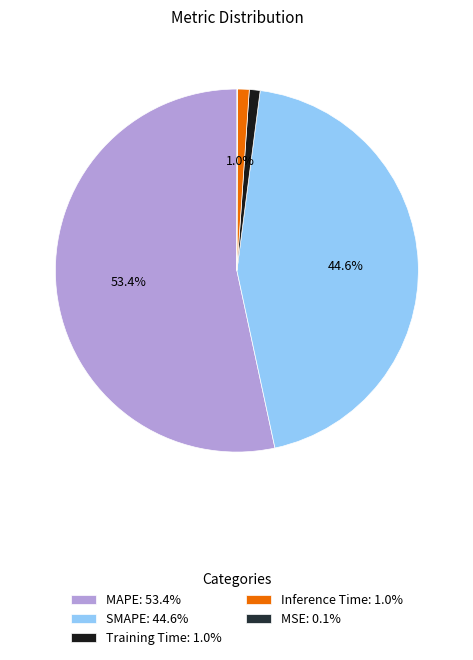

What portion of the pie excludes SMAPE: 44.6%?

55.4%